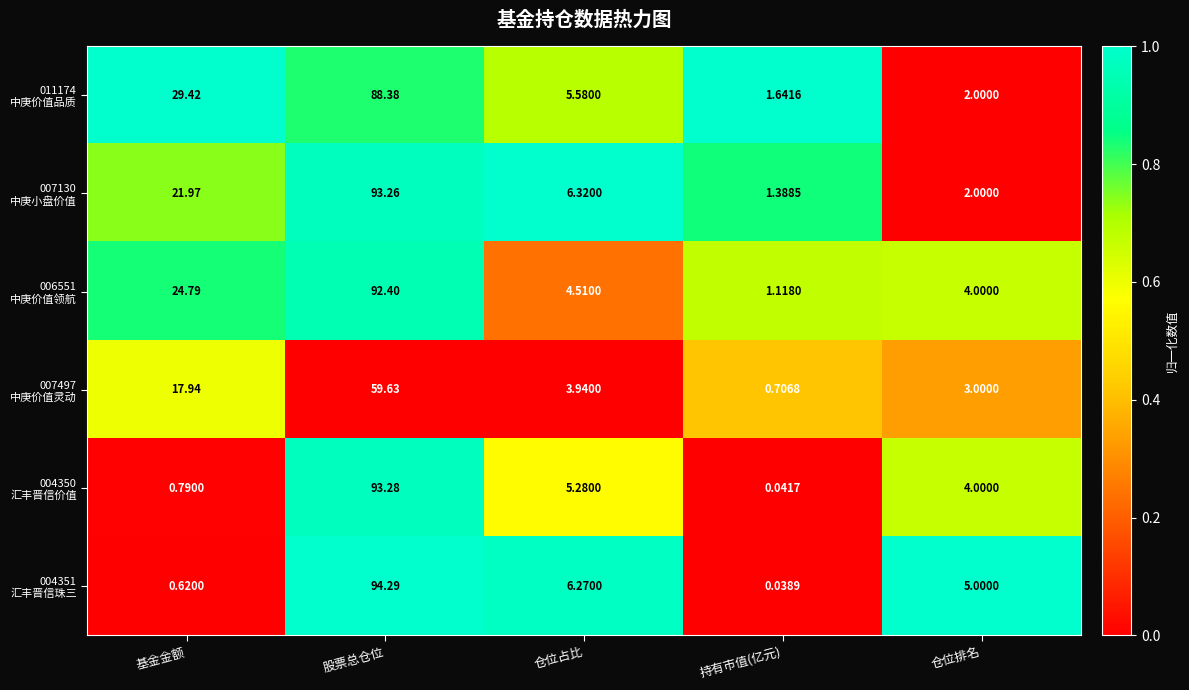

At which category does the chart reach its peak across all series?

股票总仓位